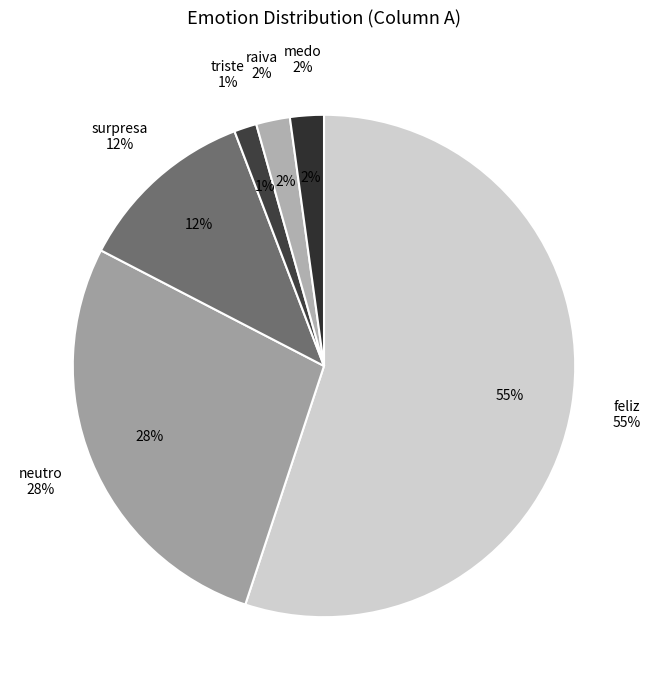

Between surpresa and medo, which is larger?

surpresa